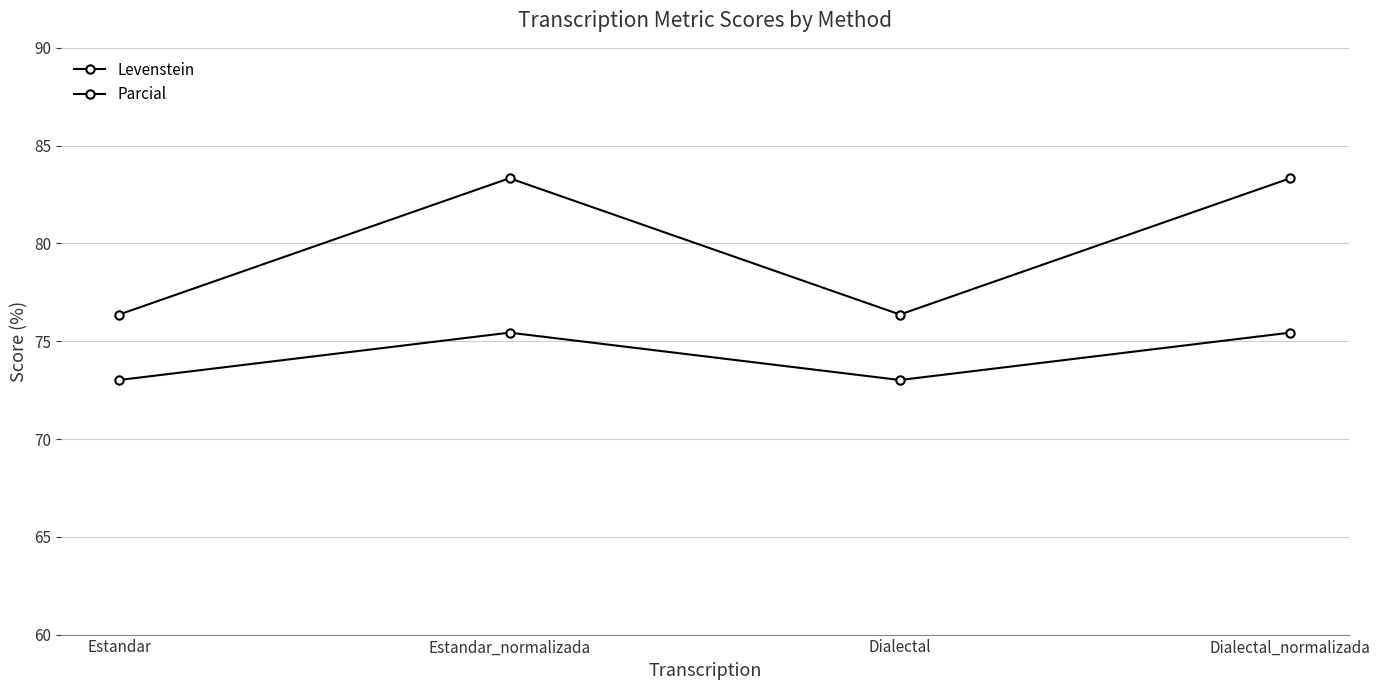

How many data points in Levenstein are less than 75?

2